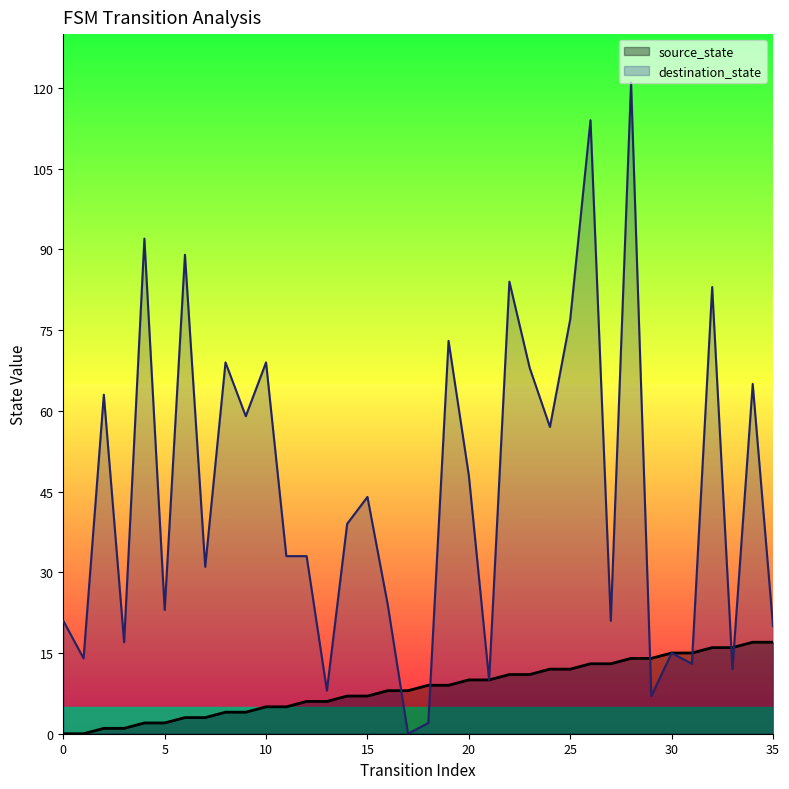

What is the spread (max minus min) of values at 10?

64